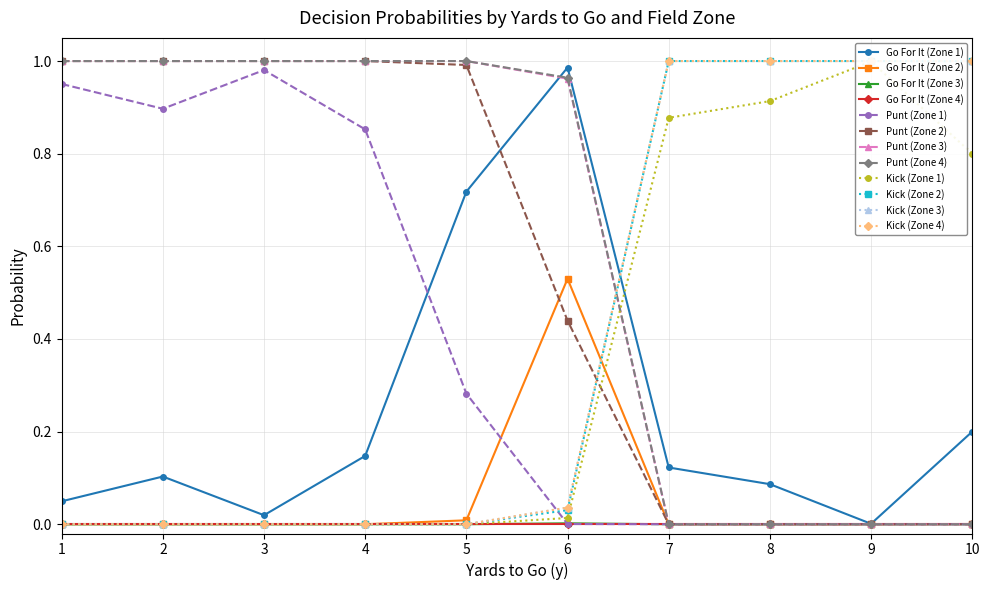

Which series has the largest range (max minus min)?

punt